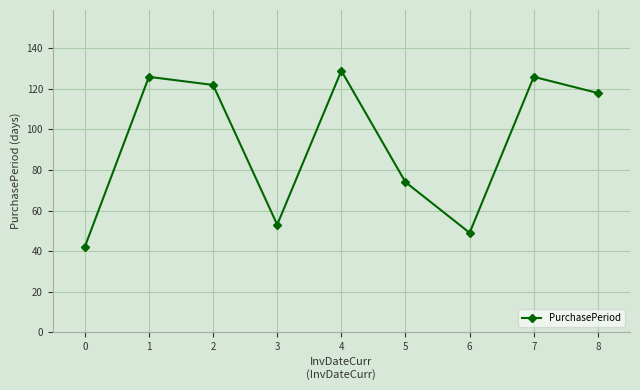

What is the value of the 7th point from the left?

49